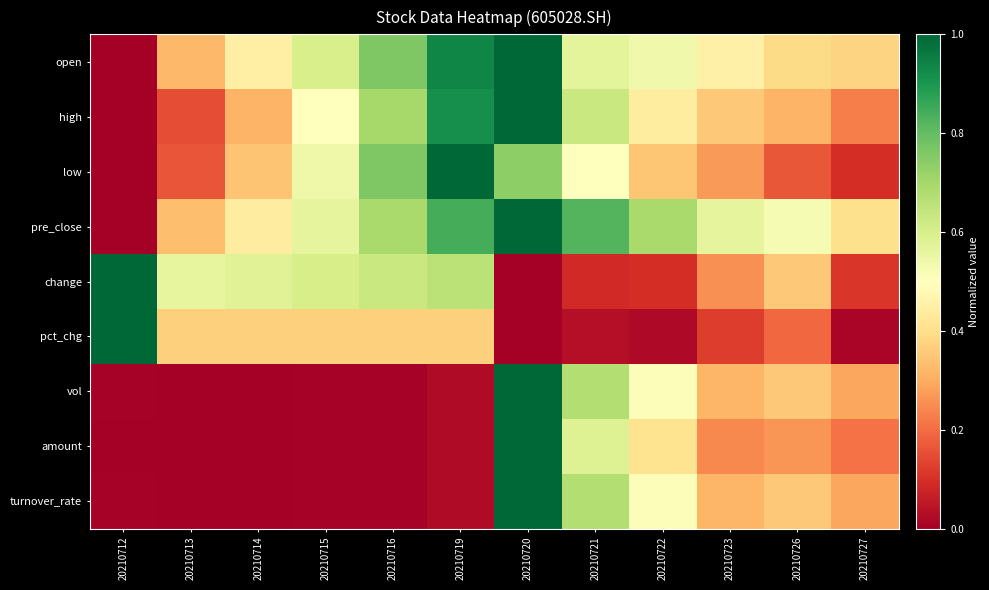

Reading right to left, extract all data points from this chart.

open: 20210727=0.4	20210726=0.4	20210723=0.5	20210722=0.5	20210721=0.6	20210720=1.0	20210719=0.9	20210716=0.8	20210715=0.6	20210714=0.5	20210713=0.3	20210712=0.0
high: 20210727=0.2	20210726=0.3	20210723=0.4	20210722=0.4	20210721=0.6	20210720=1.0	20210719=0.9	20210716=0.7	20210715=0.5	20210714=0.3	20210713=0.2	20210712=0.0
low: 20210727=0.1	20210726=0.2	20210723=0.3	20210722=0.3	20210721=0.5	20210720=0.7	20210719=1.0	20210716=0.8	20210715=0.5	20210714=0.3	20210713=0.2	20210712=0.0
pre_close: 20210727=0.4	20210726=0.5	20210723=0.6	20210722=0.7	20210721=0.8	20210720=1.0	20210719=0.8	20210716=0.7	20210715=0.6	20210714=0.4	20210713=0.3	20210712=0.0
change: 20210727=0.1	20210726=0.4	20210723=0.3	20210722=0.1	20210721=0.1	20210720=0.0	20210719=0.7	20210716=0.6	20210715=0.6	20210714=0.6	20210713=0.6	20210712=1.0
pct_chg: 20210727=0.0	20210726=0.2	20210723=0.1	20210722=0.0	20210721=0.0	20210720=0.0	20210719=0.4	20210716=0.4	20210715=0.4	20210714=0.4	20210713=0.4	20210712=1.0
vol: 20210727=0.3	20210726=0.4	20210723=0.3	20210722=0.5	20210721=0.7	20210720=1.0	20210719=0.0	20210716=0.0	20210715=0.0	20210714=0.0	20210713=0.0	20210712=0.0
amount: 20210727=0.2	20210726=0.3	20210723=0.2	20210722=0.4	20210721=0.6	20210720=1.0	20210719=0.0	20210716=0.0	20210715=0.0	20210714=0.0	20210713=0.0	20210712=0.0
turnover_rate: 20210727=0.3	20210726=0.4	20210723=0.3	20210722=0.5	20210721=0.7	20210720=1.0	20210719=0.0	20210716=0.0	20210715=0.0	20210714=0.0	20210713=0.0	20210712=0.0